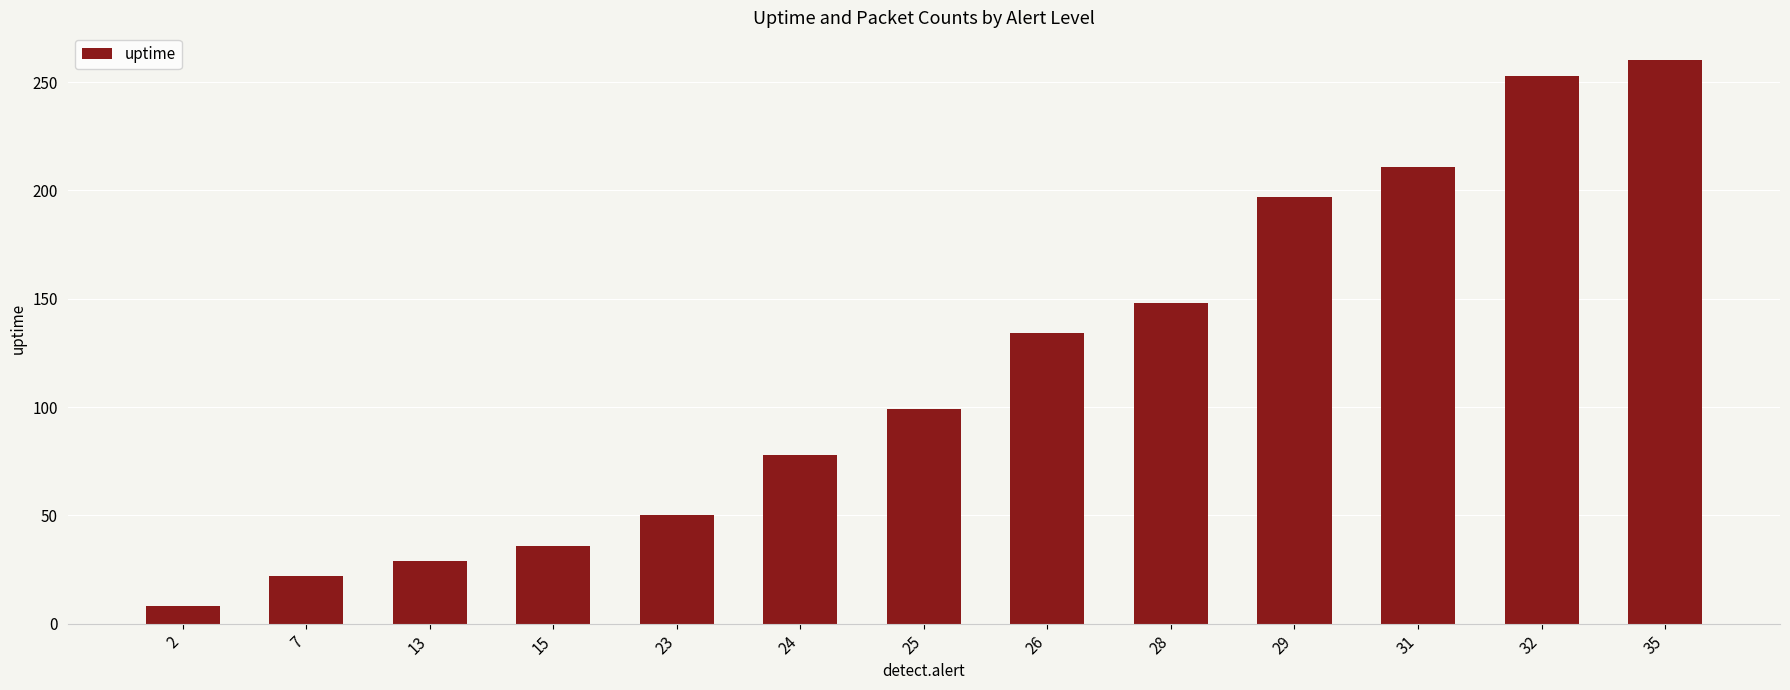

Rank the categories by value from highest to lowest.

35, 32, 31, 29, 28, 26, 25, 24, 23, 15, 13, 7, 2